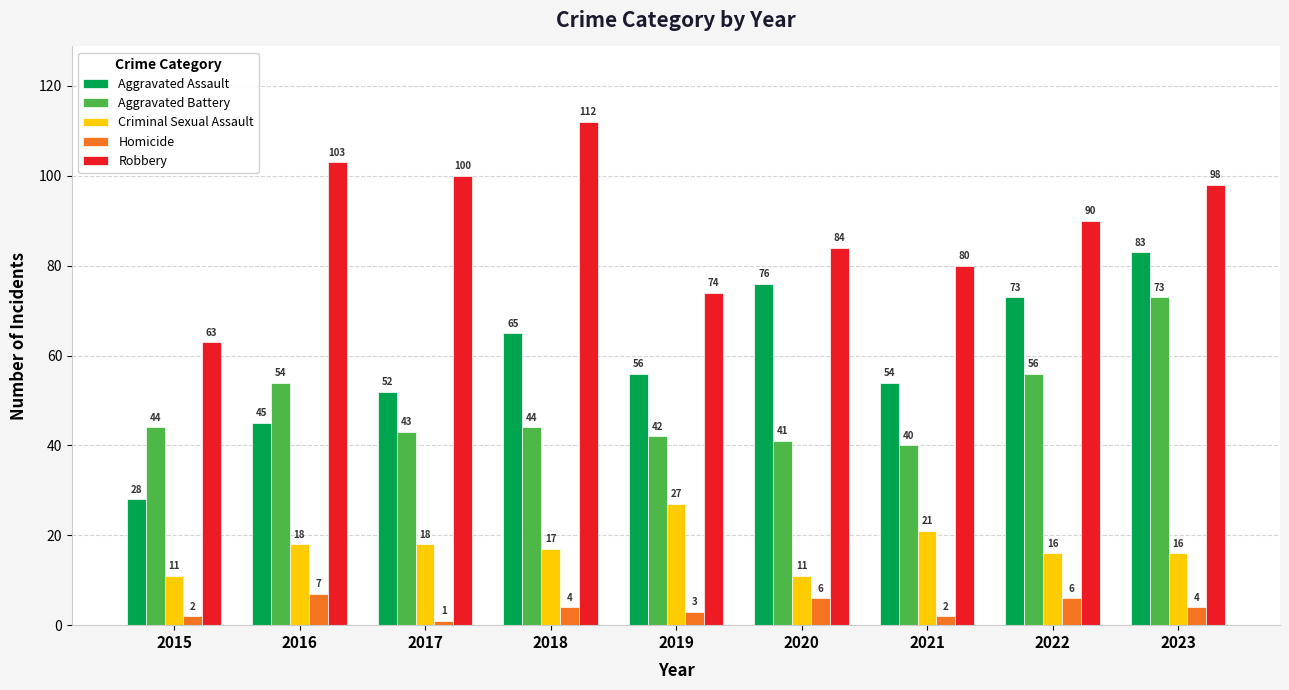

Between 2018 and 2022, which series saw the biggest shift?

Robbery